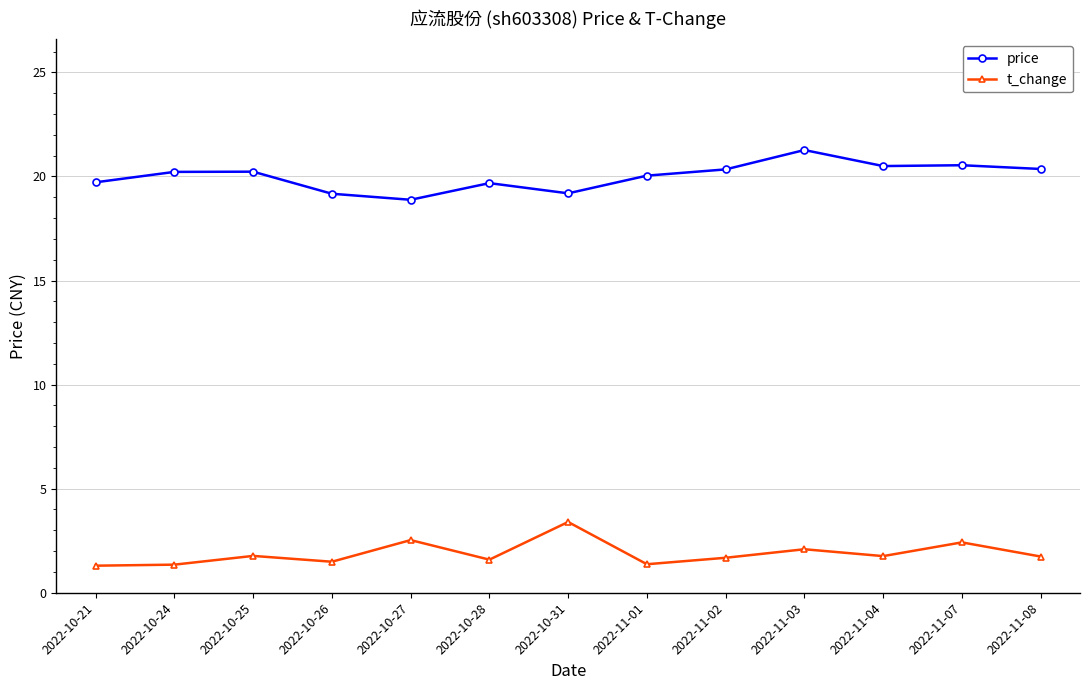

What position from the left is 2022-10-21?

1